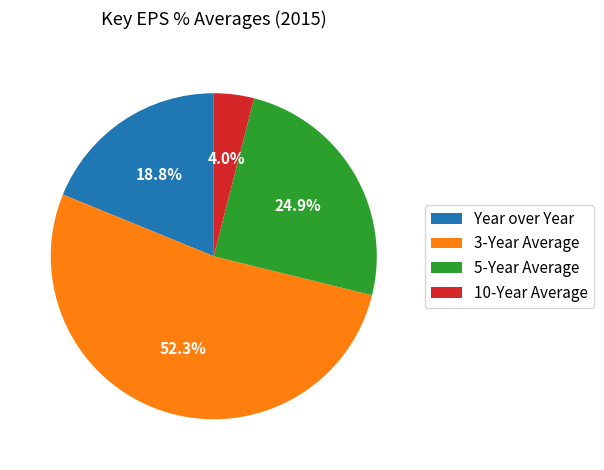

Is there a majority slice in this chart?

Yes